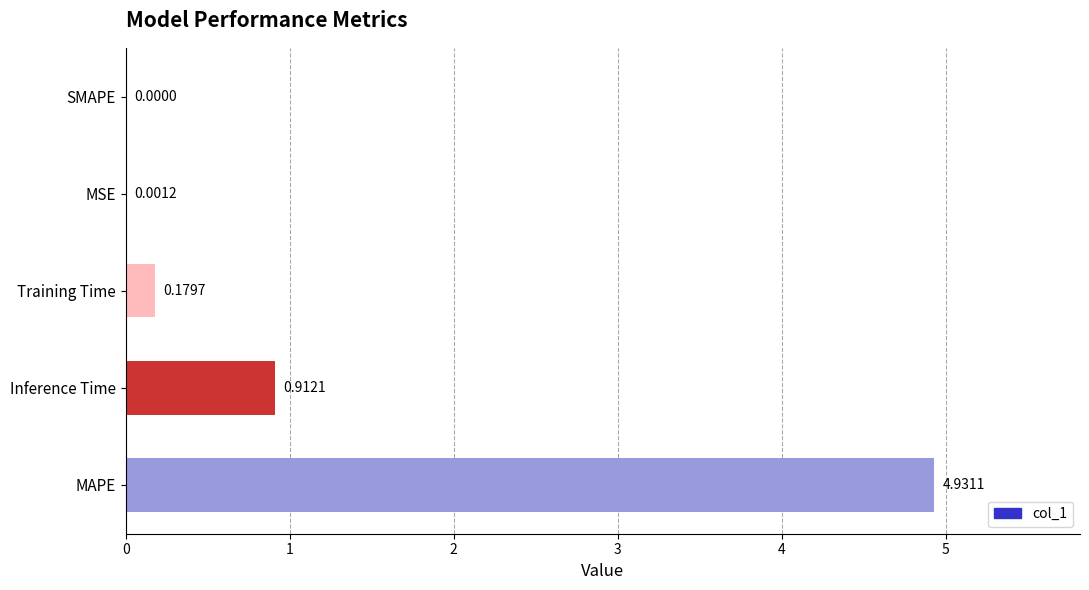

At which label is the value closest to 2?

Inference Time